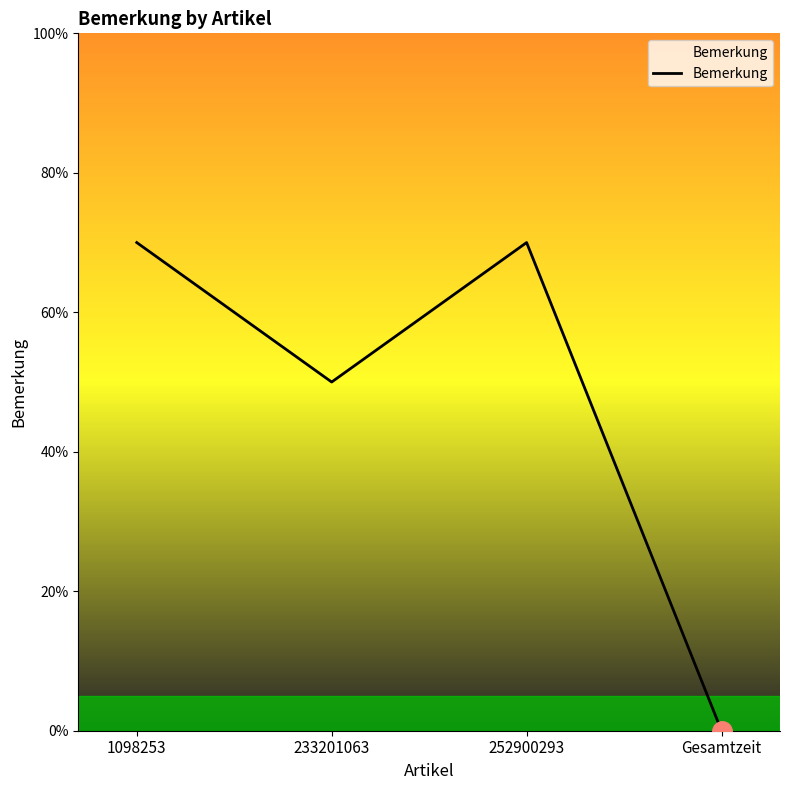

The chart shows a value of 0 at Gesamtzeit. True or false?

True